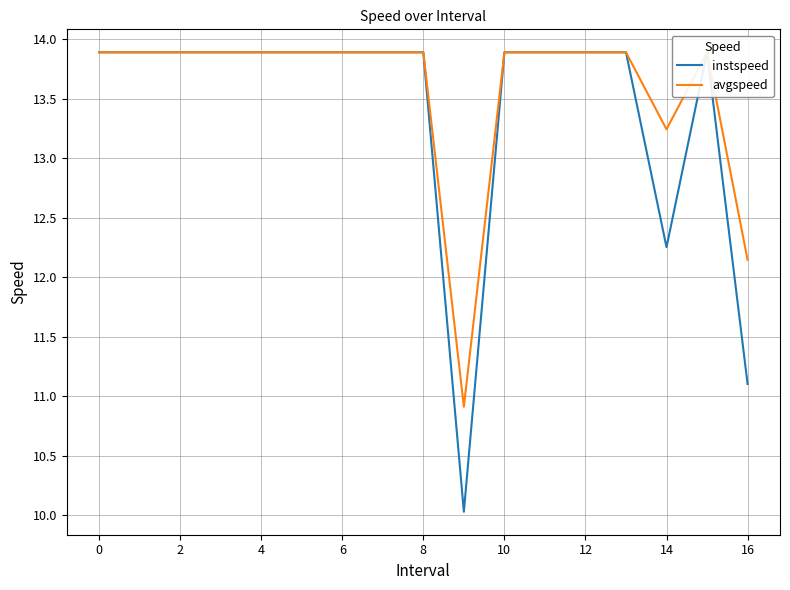

What value does the instspeed series have at 4?

13.9